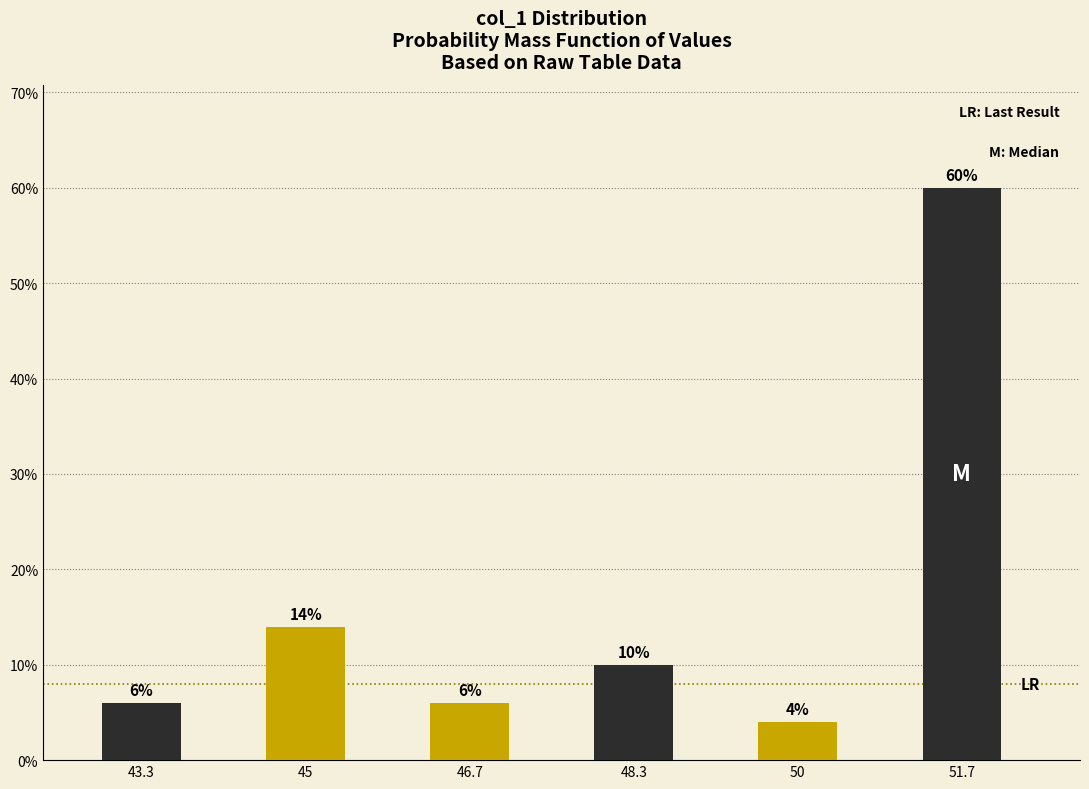

Reading left to right, what are all the values shown in this chart?

43.3=6.0	45=14.0	46.7=6.0	48.3=10.0	50=4.0	51.7=60.0